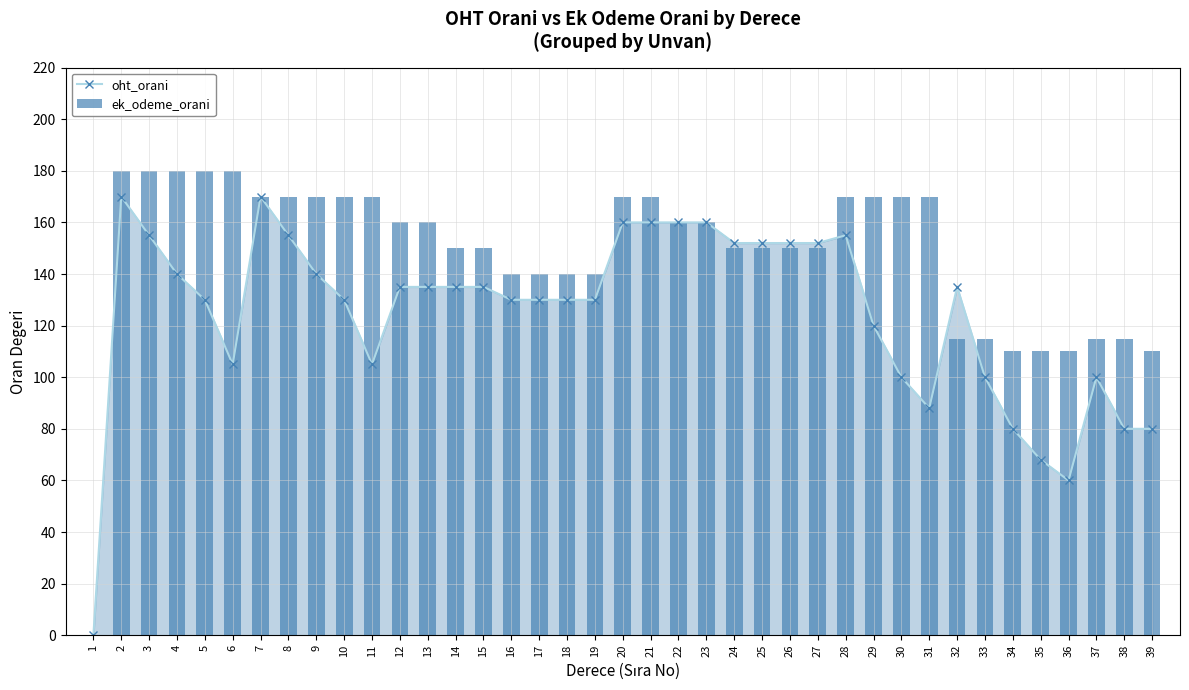

At which category is the sum across all series the highest?

2